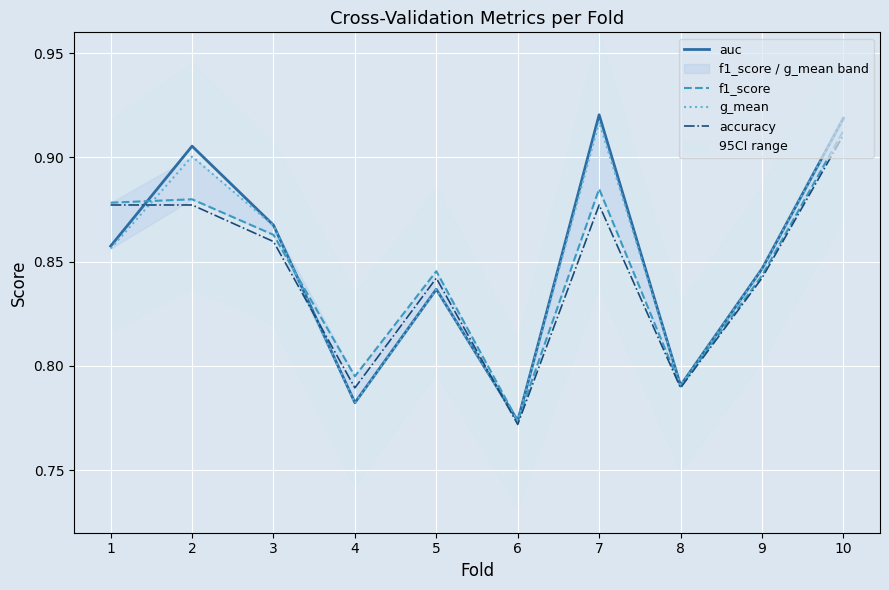

At how many categories does at least one series exceed 0?

10